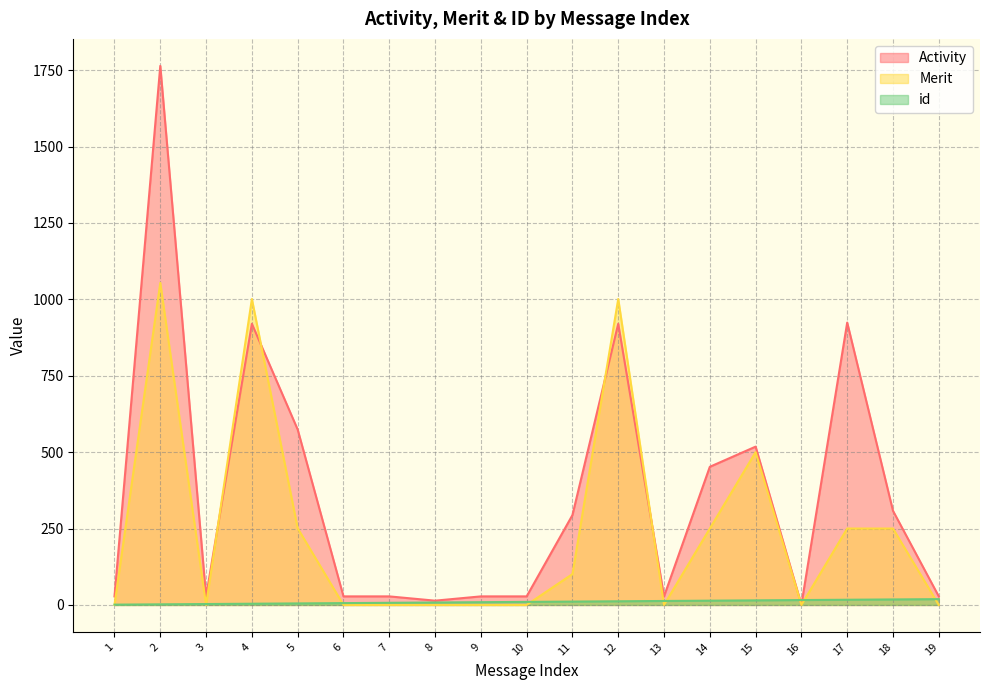

Reading left to right, what are all the values shown in this chart?

Activity: 1=28	2=1764	3=28	4=920	5=574	6=28	7=28	8=14	9=28	10=28	11=294	12=920	13=28	14=452	15=518	16=1	17=924	18=308	19=28
Merit: 1=0	2=1054	3=0	4=1001	5=251	6=0	7=0	8=0	9=0	10=0	11=101	12=1001	13=0	14=250	15=500	16=0	17=250	18=250	19=0
id: 1=1	2=2	3=3	4=4	5=5	6=6	7=7	8=8	9=9	10=10	11=11	12=12	13=13	14=14	15=15	16=16	17=17	18=18	19=19